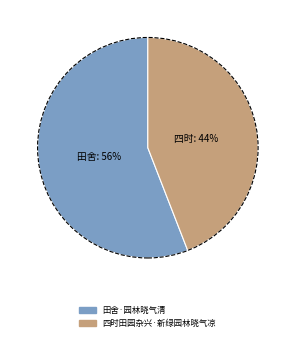

The 田舍·园林晓气清 slice represents 56% of the pie. True or false?

True